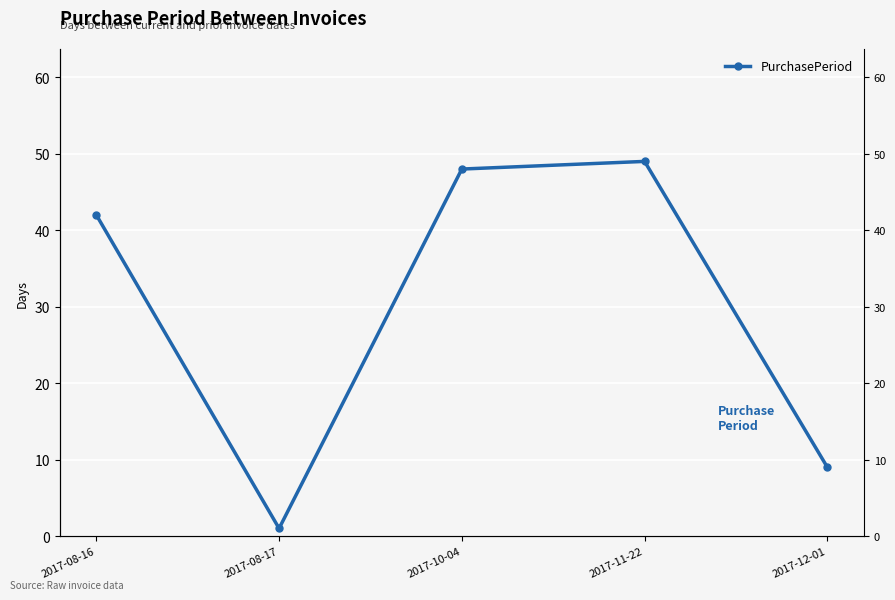

What is the ratio of the value at 2017-08-16 to the value at 2017-10-04?

0.9